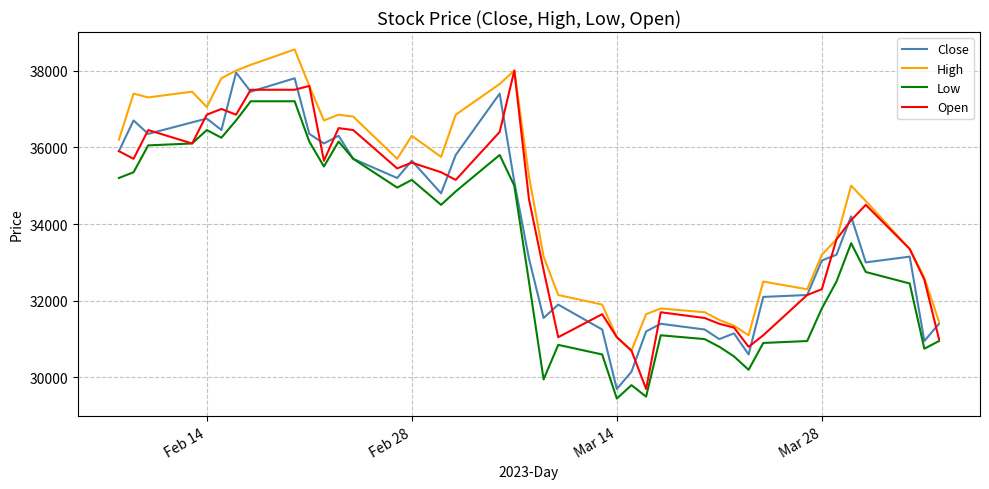

Which series has the largest total across all categories?

High